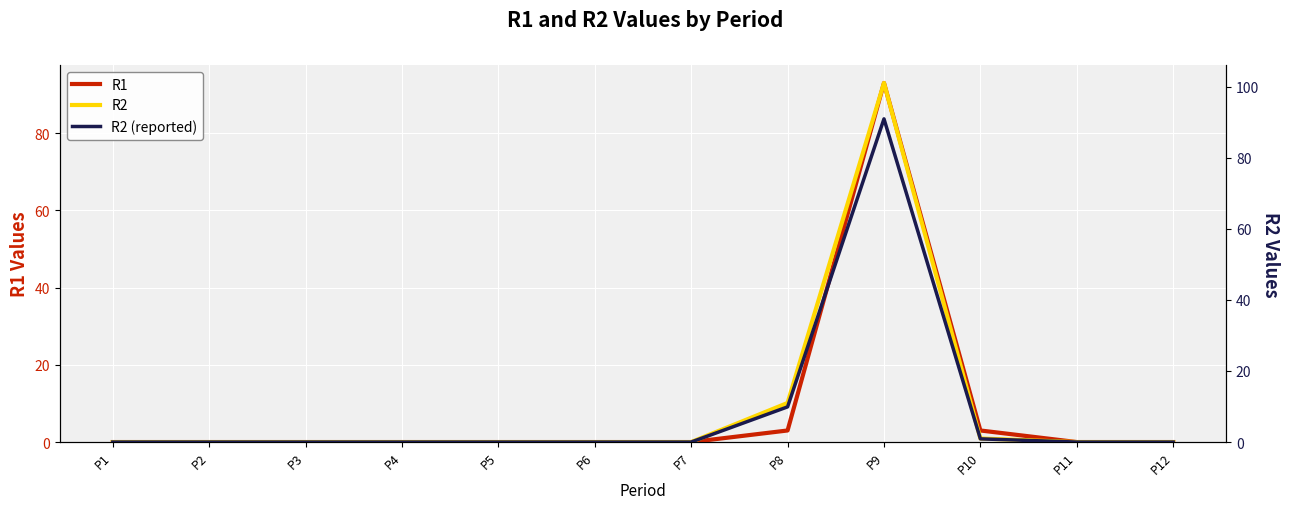

What are all the series names shown in the legend?

R1, R2, R2 (reported)